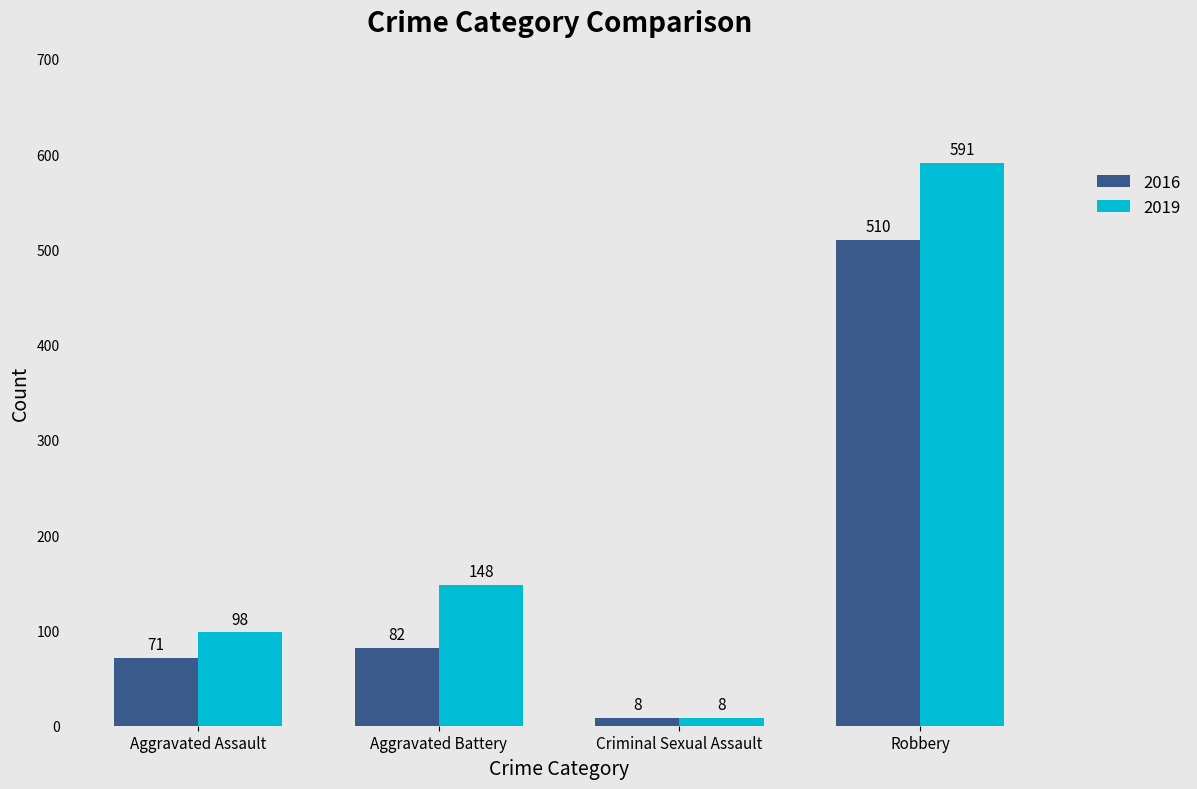

What is the difference between the maximum and minimum values in the 2019 series?

583